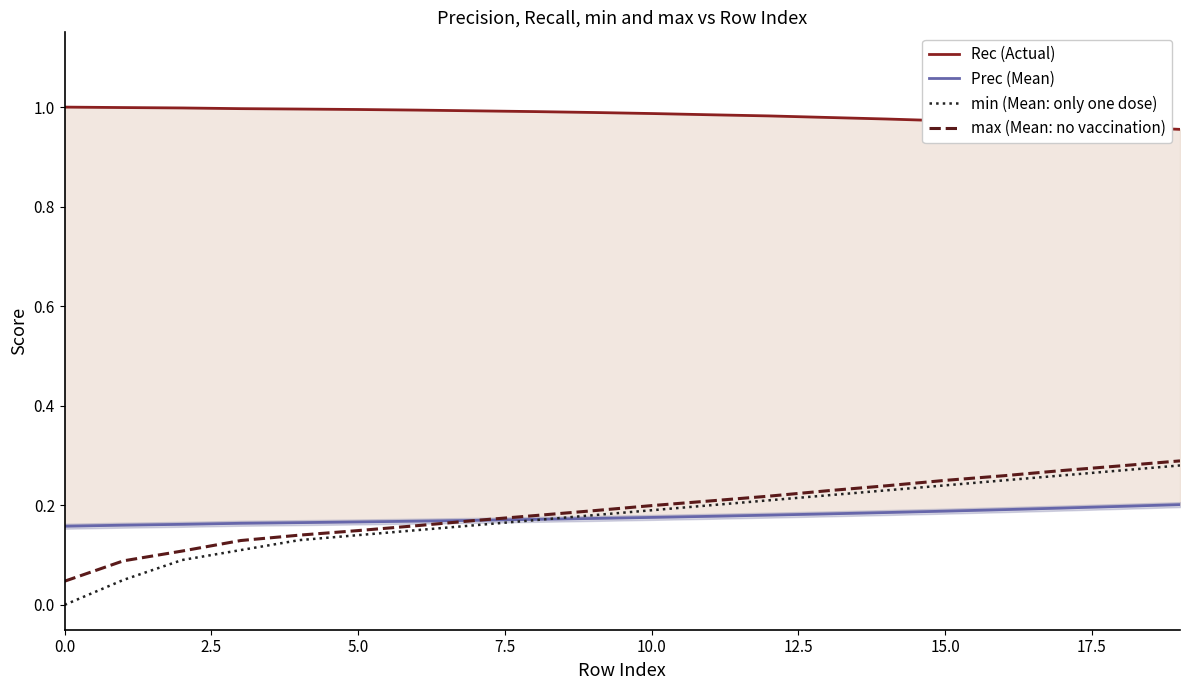

Which has a higher value, 12 or 9?

9